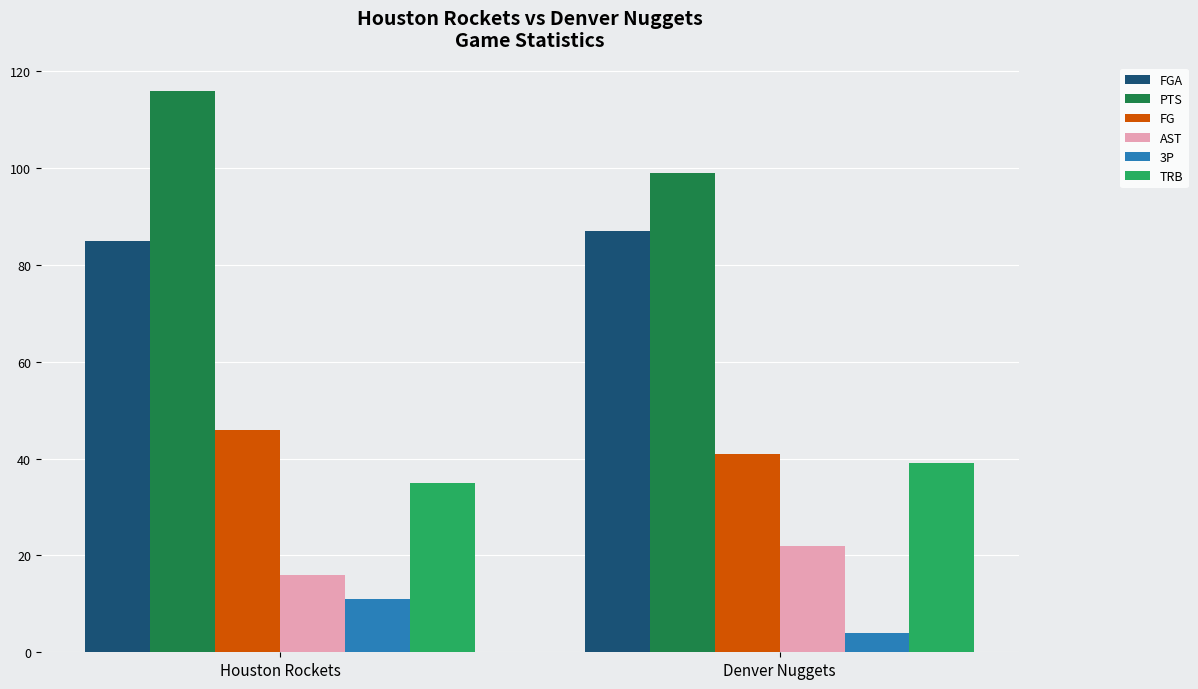

What is the sum of the 3P values at Denver Nuggets and Houston Rockets?

15